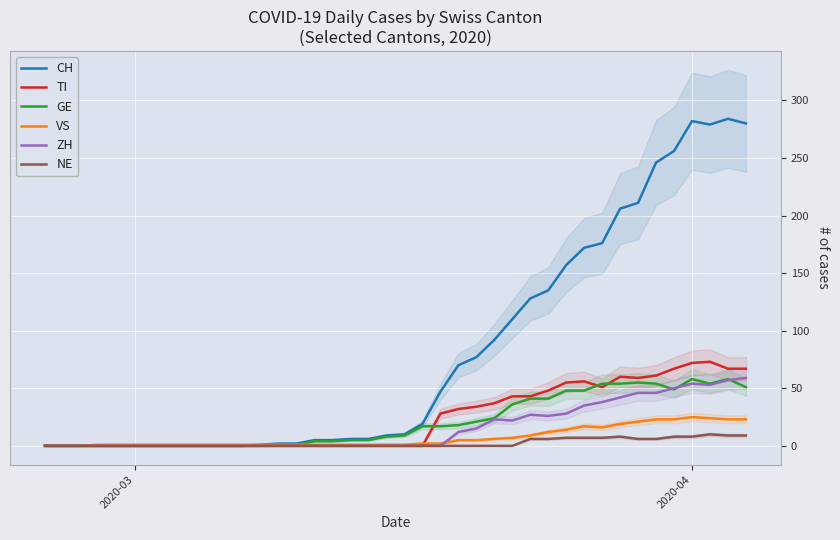

What is the highest value of the ZH series?

59